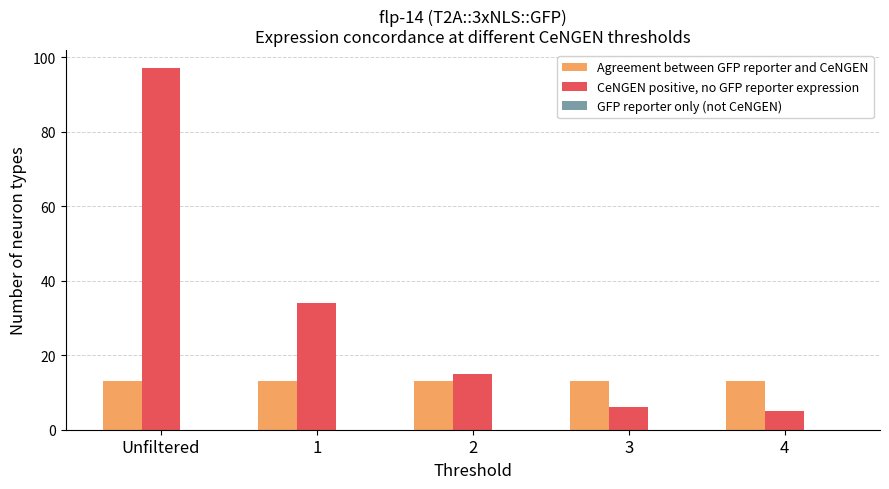

What is the sum of the CeNGEN positive, no GFP reporter expression values at 3 and Unfiltered?

103